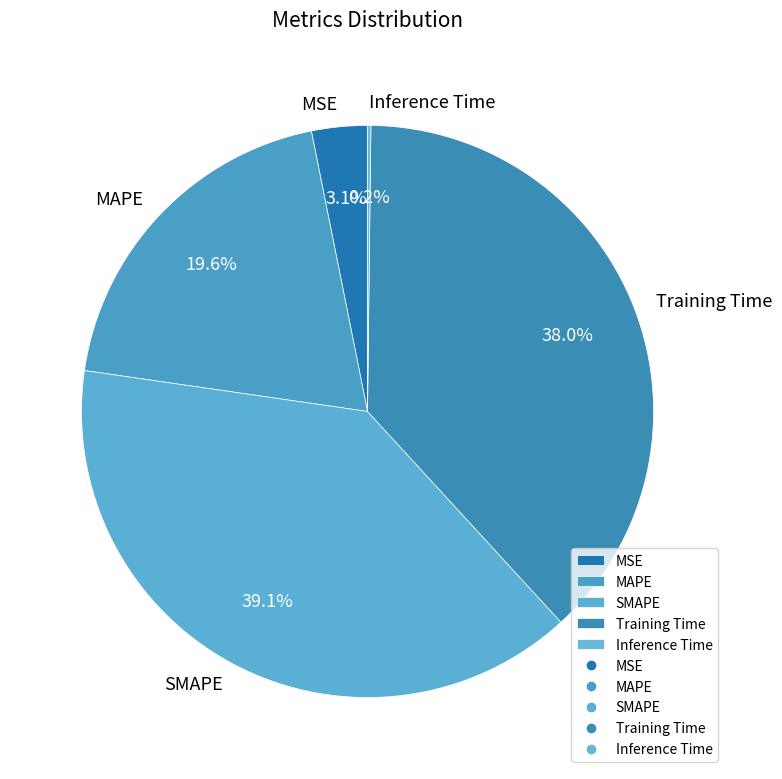

Is there a majority slice in this chart?

No